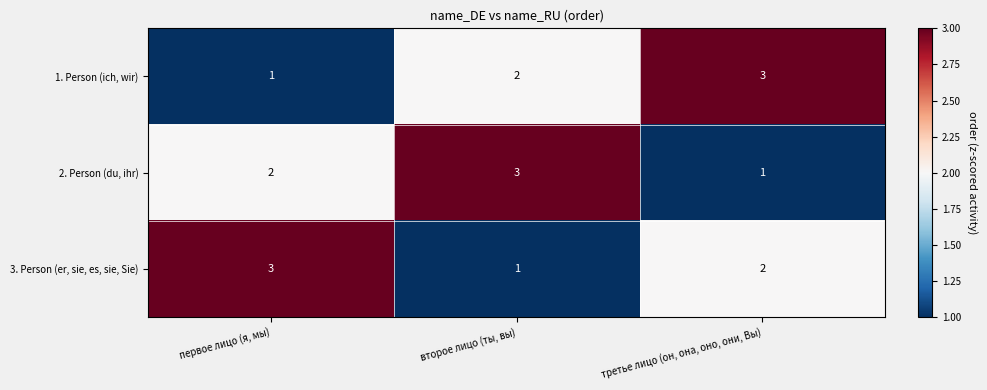

Is the value of 1. Person (ich, wir) at второе лицо (ты, вы) greater than the value of 2. Person (du, ihr) at третье лицо (он, она, оно, они, Вы)?

Yes